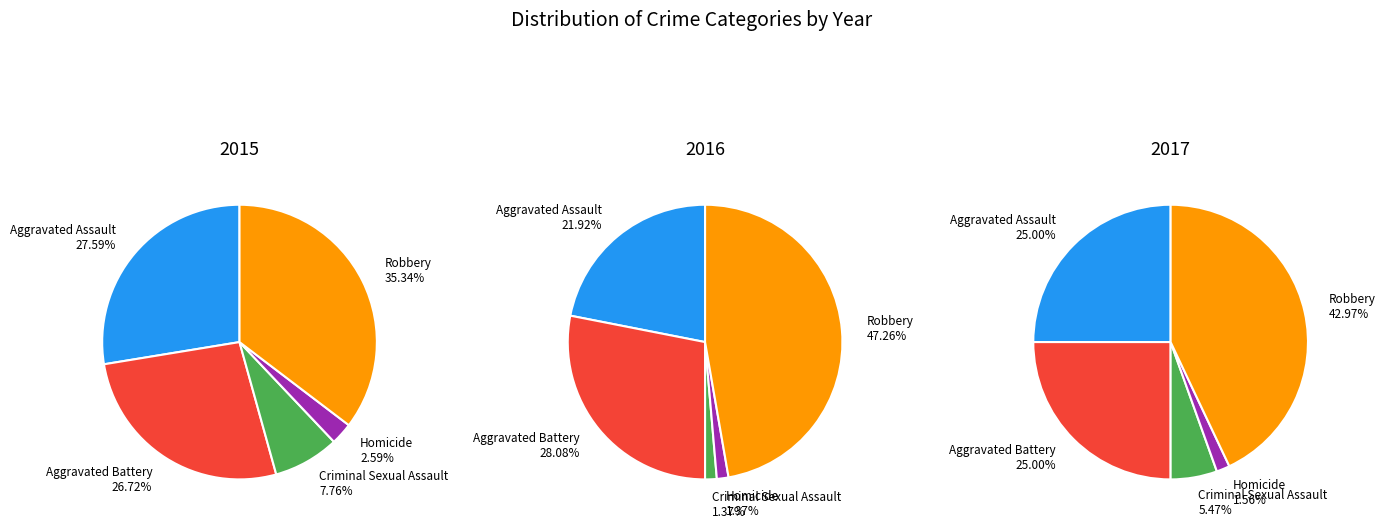

Is there a majority slice in this chart?

No